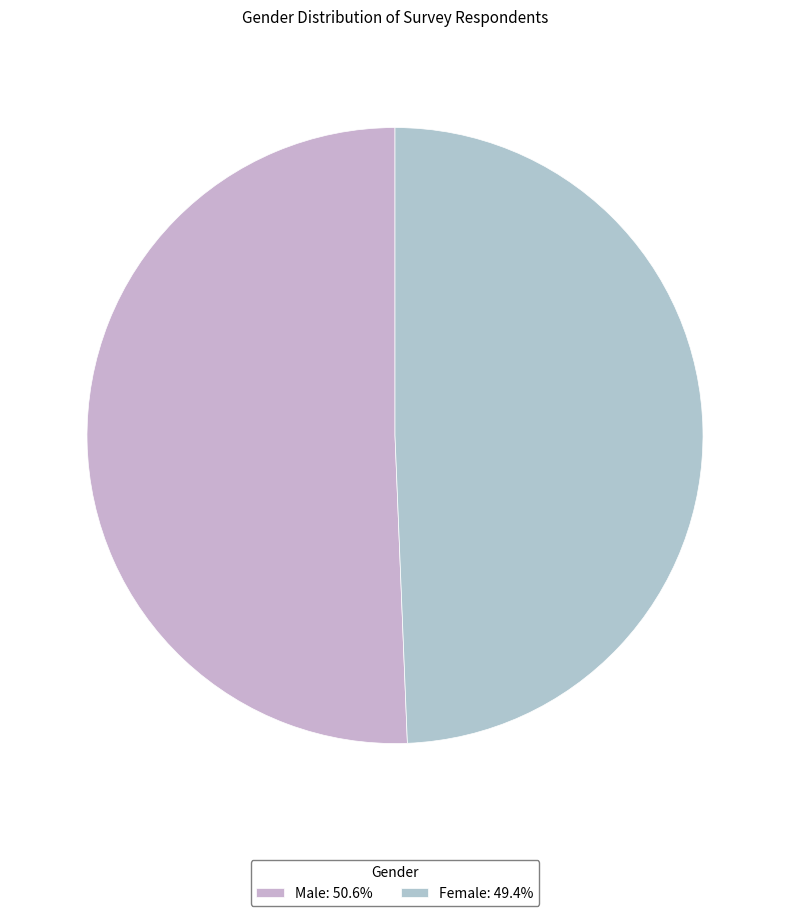

What percentage is the Male slice, to the nearest percent?

51%